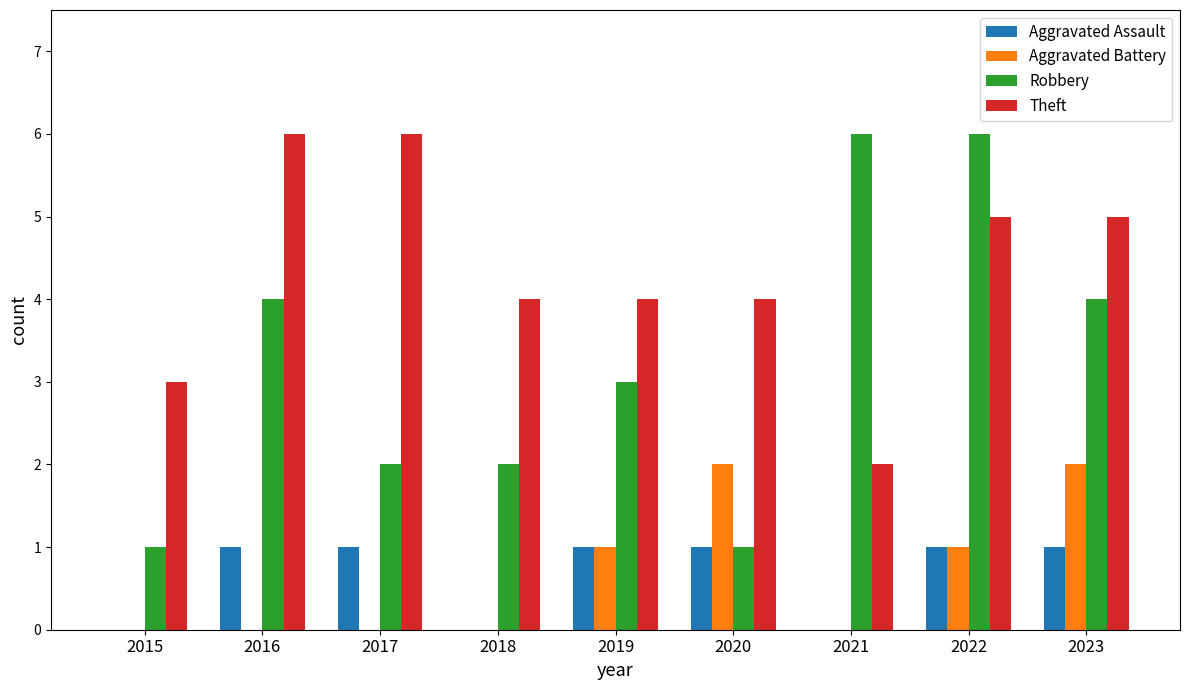

Is the value of Theft at 2019 greater than the value of Aggravated Battery at 2016?

Yes